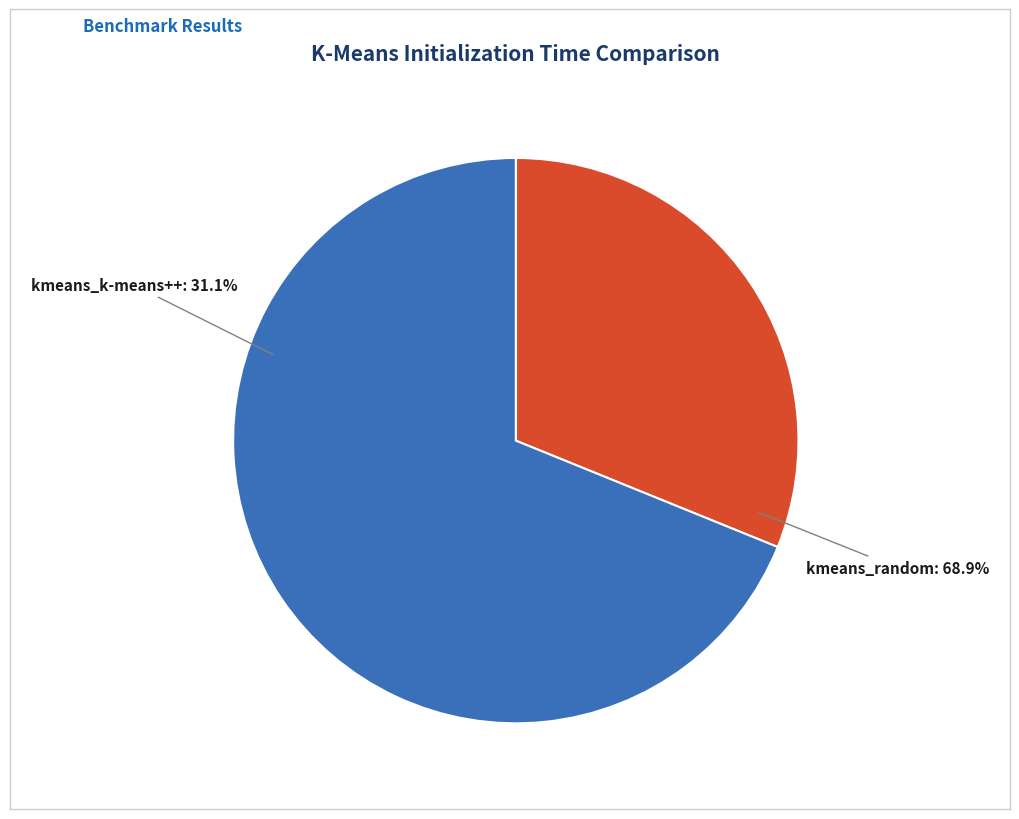

To the nearest percent, what is the difference between the kmeans_random and kmeans_k-means++ slice percentages?

38%